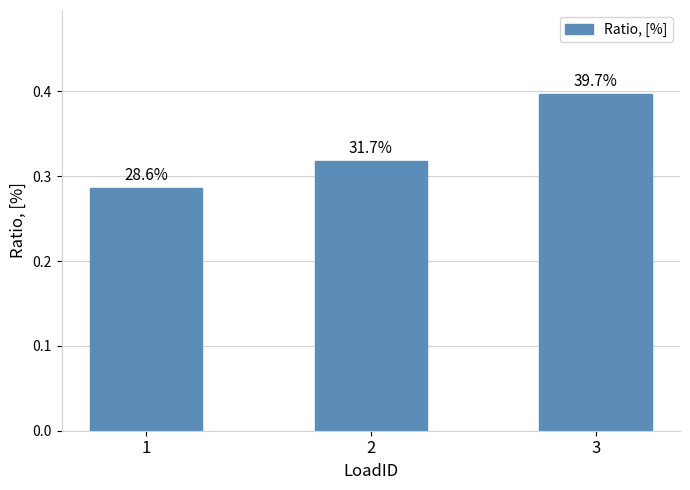

Reading left to right, transcribe all the data shown in this chart.

1=0.3	2=0.3	3=0.4